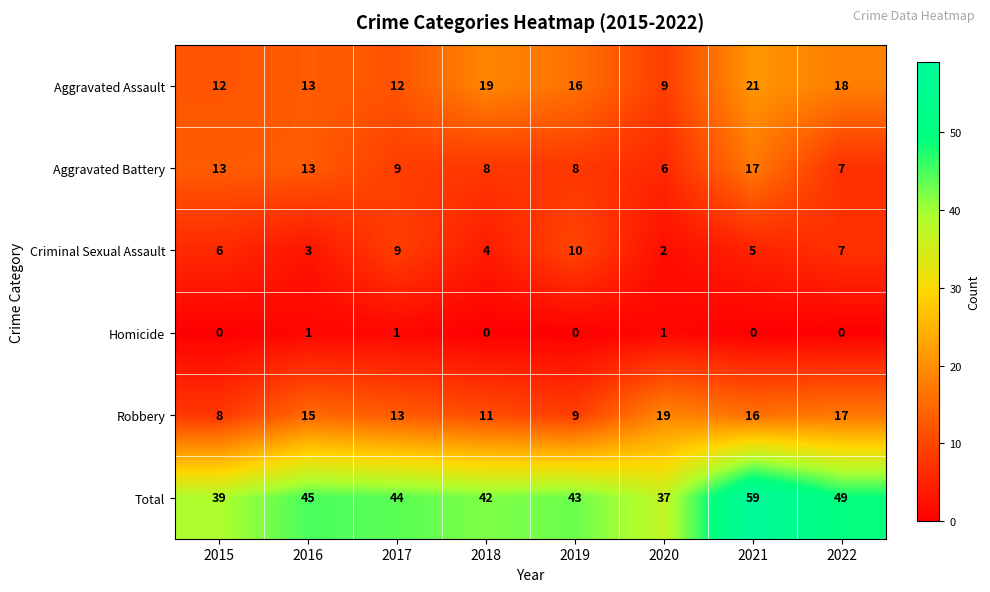

Where does the Aggravated Assault series first go above 16?

2018